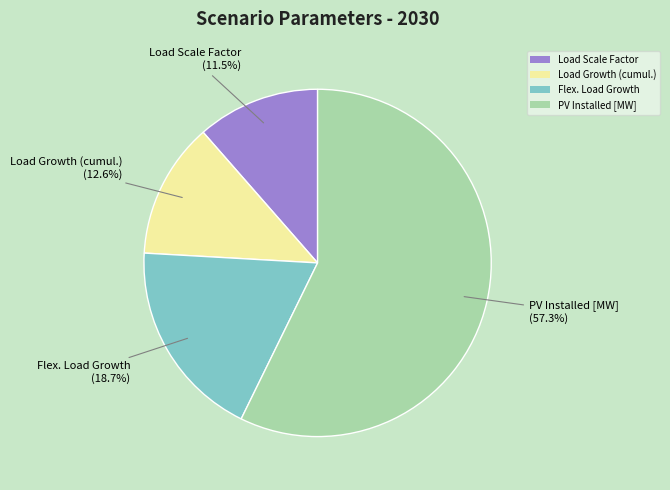

What is the majority slice?

PV Installed [MW]